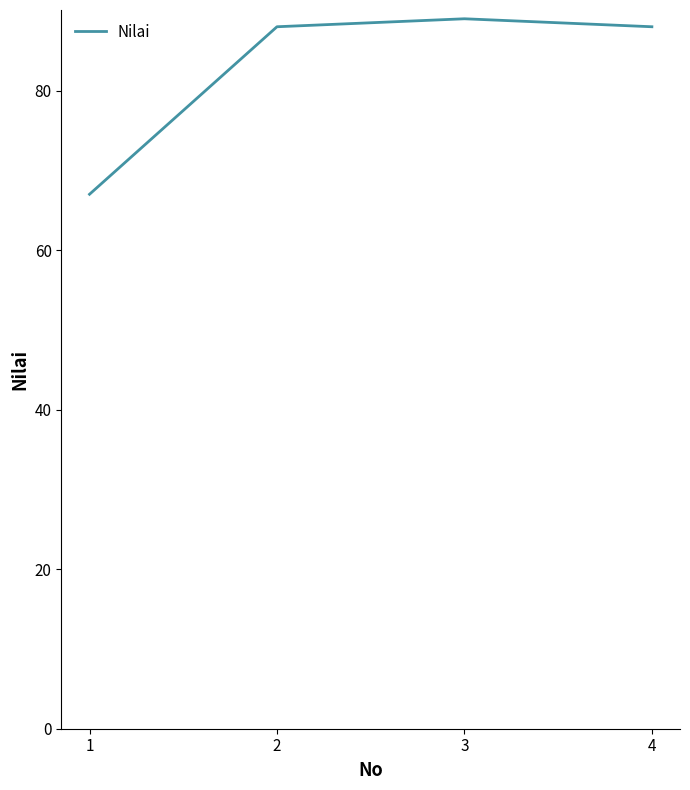

What is the approximate value at 2, to the nearest 5?

90